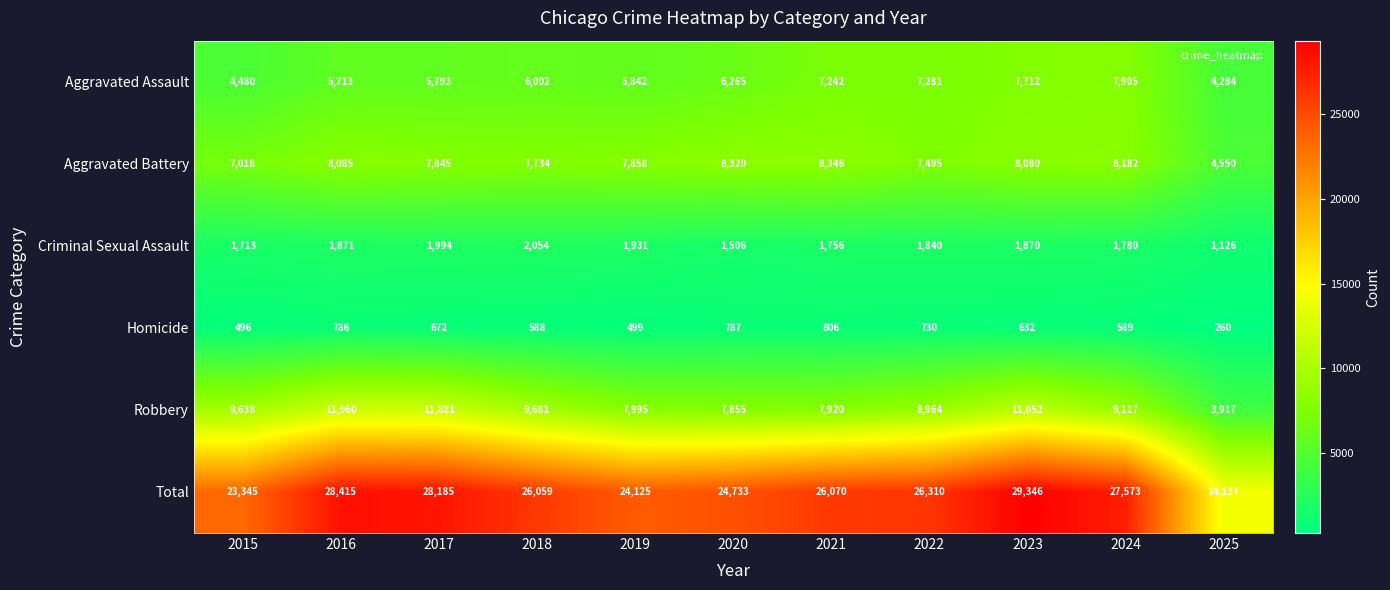

Count the number of data series in this chart.

6